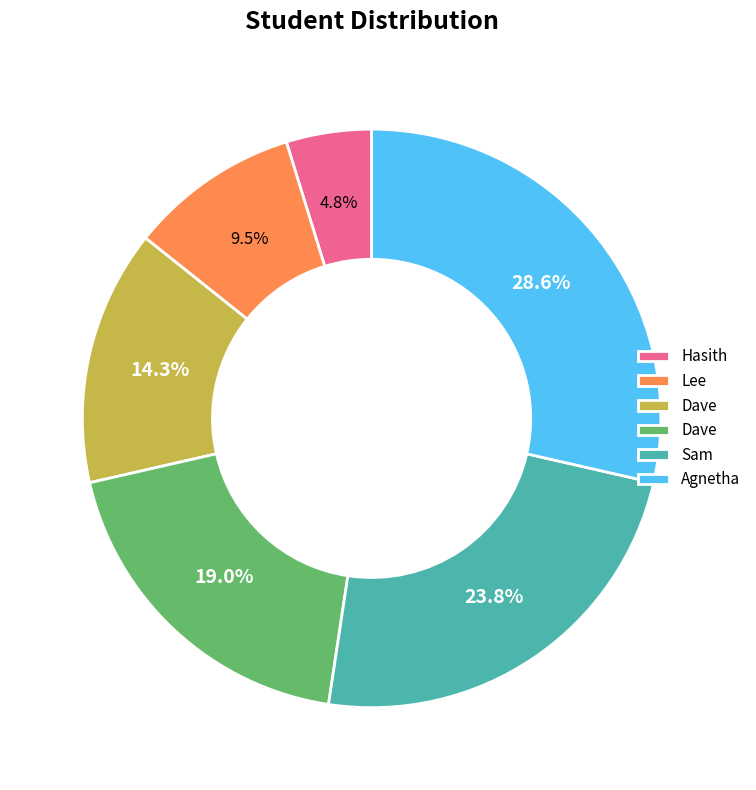

Does any single category account for the majority?

No